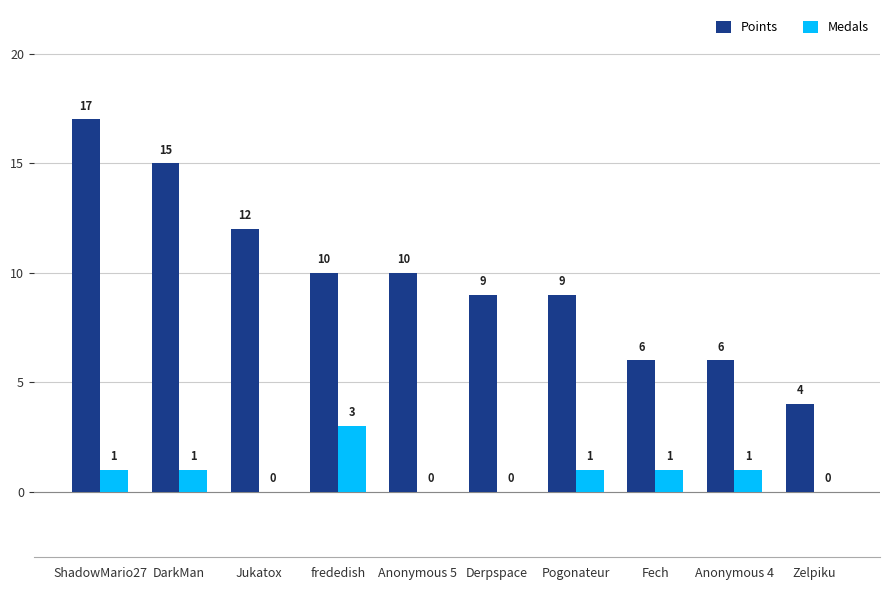

Where does the Points series first go above 10?

ShadowMario27